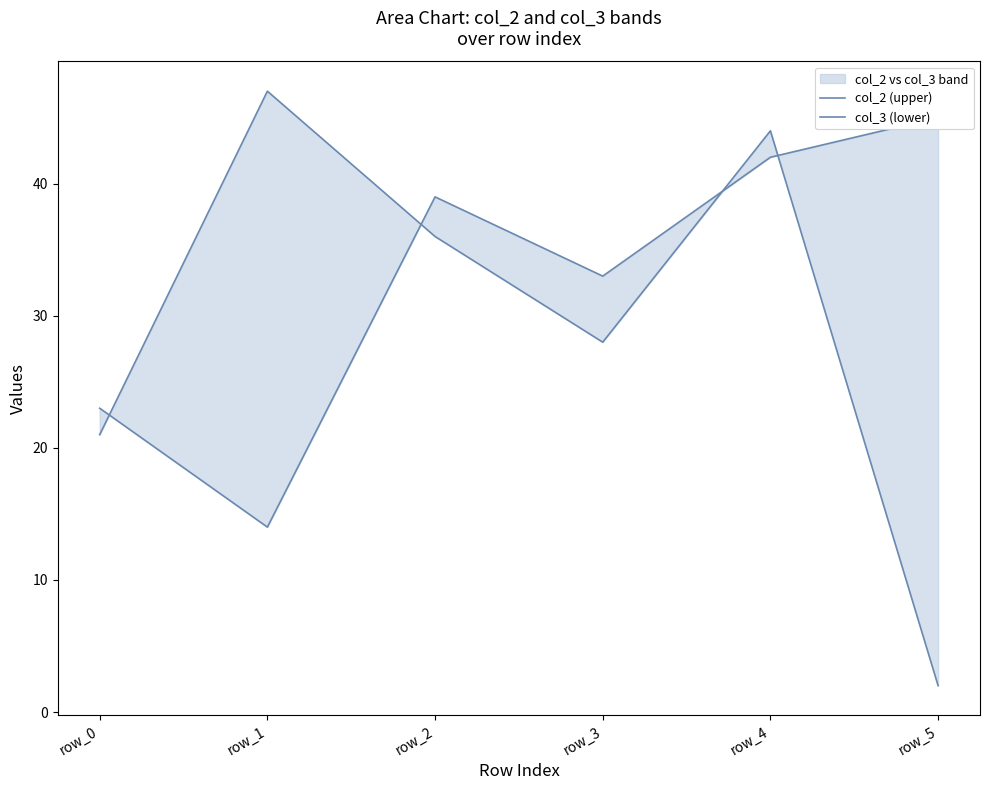

True or false: col_3 (lower) and col_2 (upper) intersect in this chart.

True